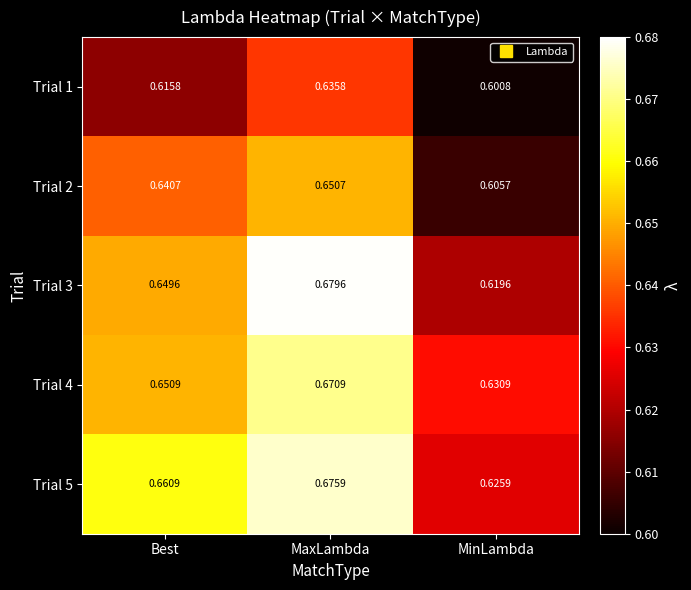

Rank the categories by Trial 5 value from highest to lowest.

MaxLambda, Best, MinLambda